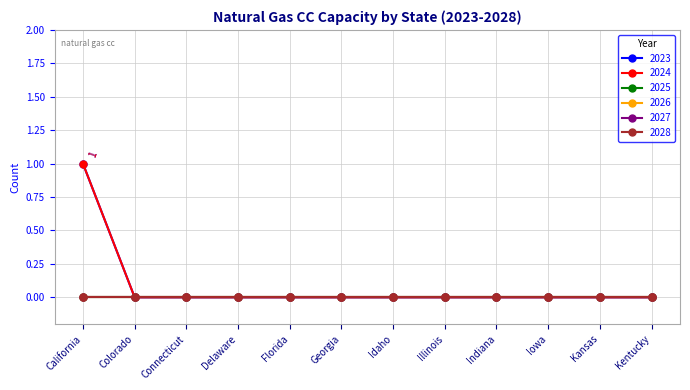

Does the chart have visible grid lines?

Yes